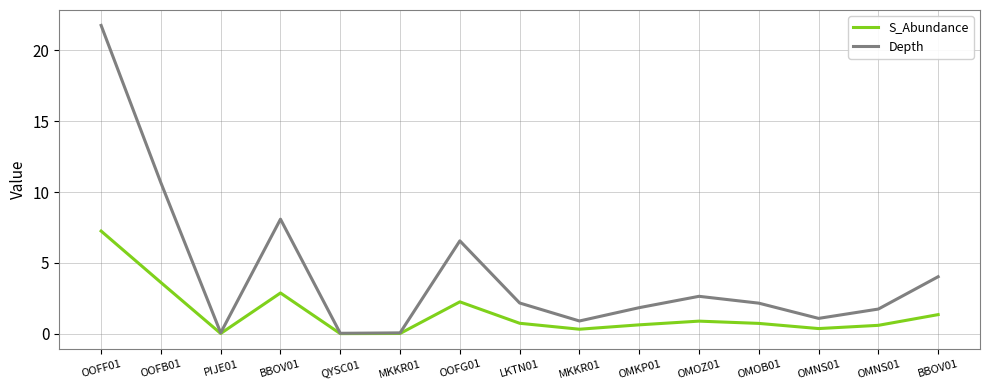

What is the difference between the second highest and second lowest values in the S_Abundance series?

3.6